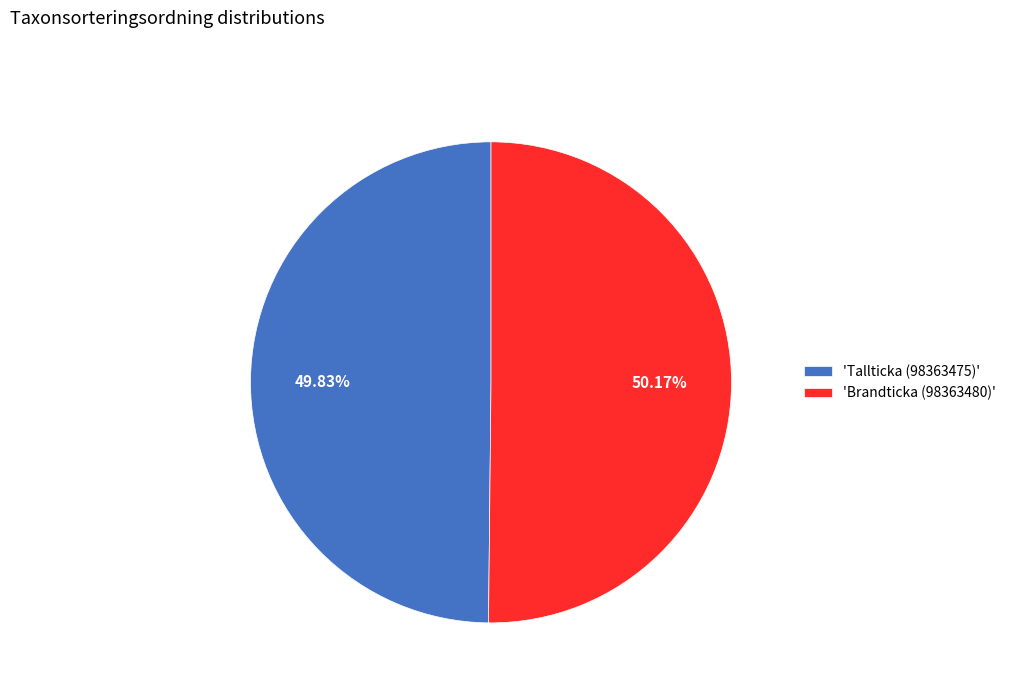

Approximately how many times larger is the value at 'Tallticka (98363475)' compared to 'Brandticka (98363480)'?

1.0